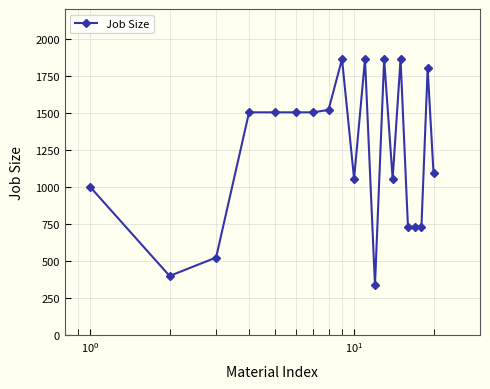

What is the smallest value displayed?

337.0